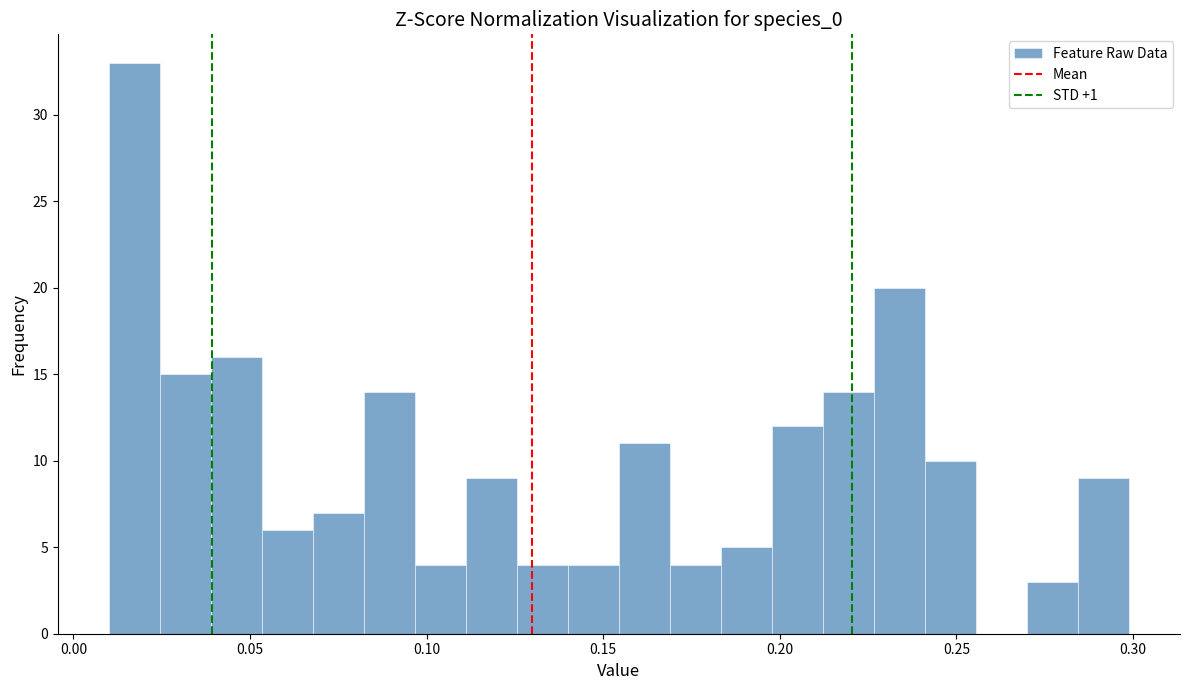

Around what value on the x-axis is the tallest bar? Give the approximate position of its centre, as read against the axis.

0.015